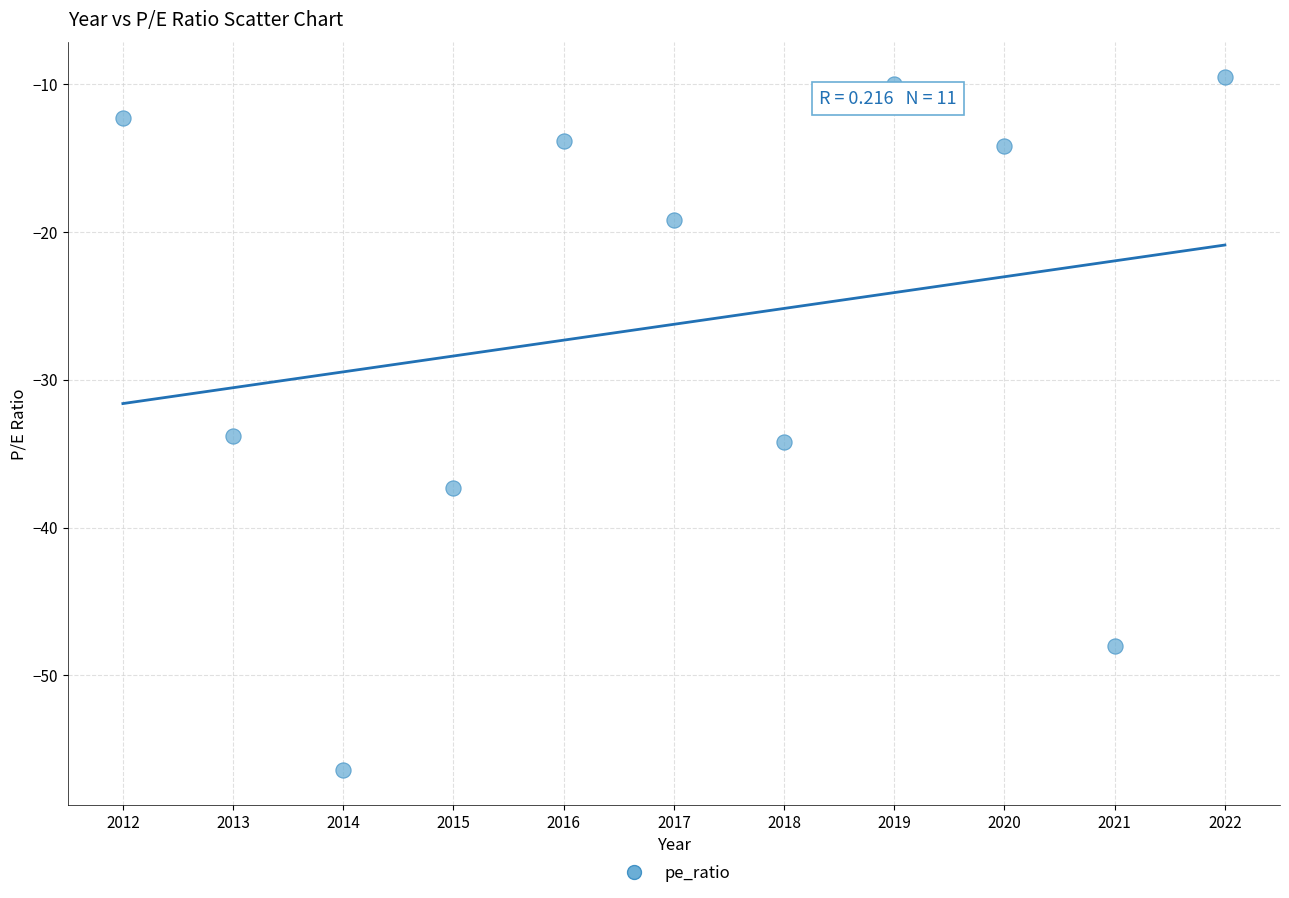

What is the average Y value?

-26.3